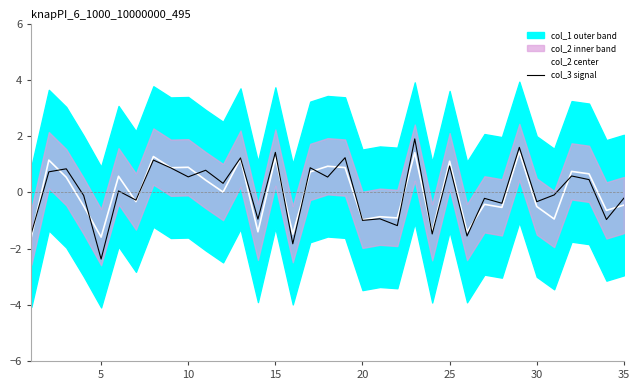

What is the value of the col_3 signal point at the 13th from the left?

1.2